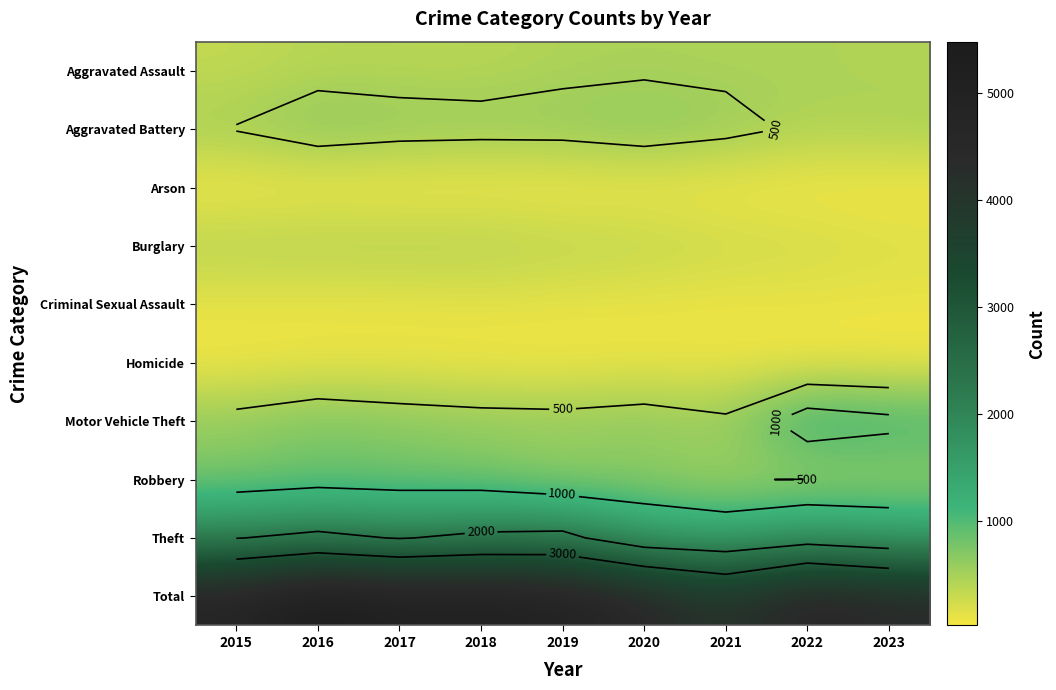

At 2022, list the series in order from largest to smallest.

Total, Theft, Motor Vehicle Theft, Robbery, Aggravated Assault, Aggravated Battery, Burglary, Criminal Sexual Assault, Homicide, Arson